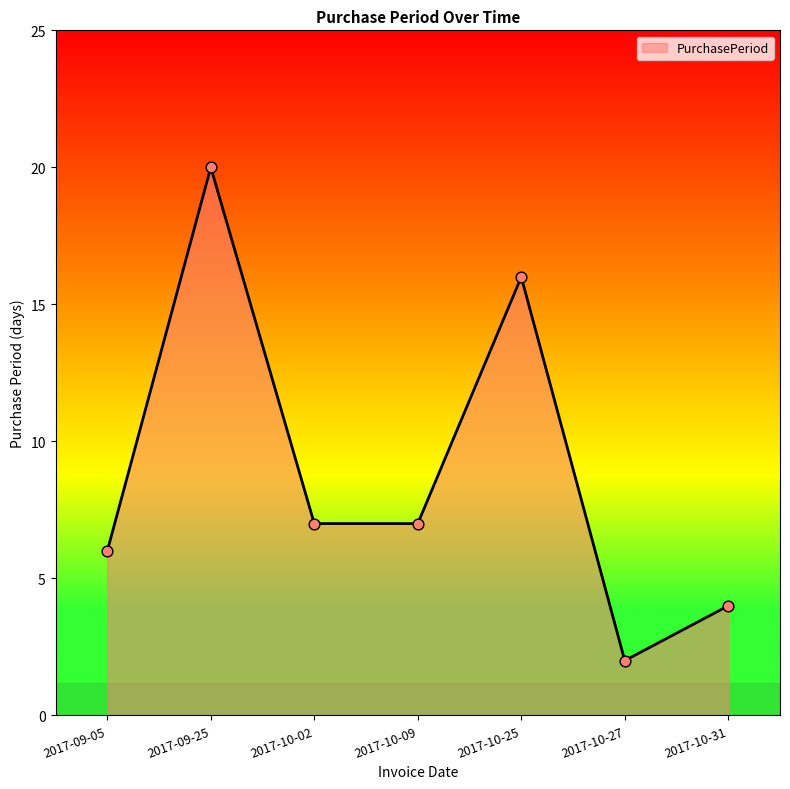

Between 2017-10-09 and 2017-10-31, which is larger?

2017-10-09